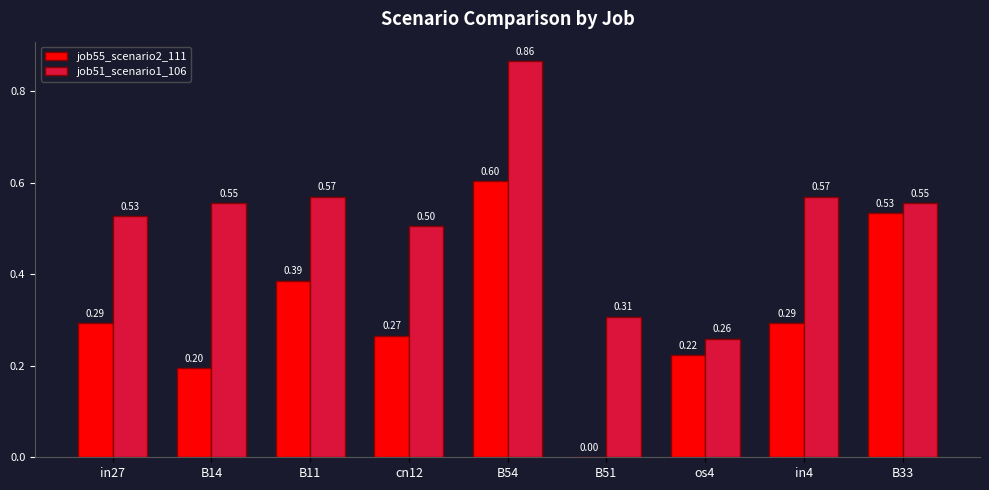

What is the sum of all job51_scenario1_106 values?

4.7